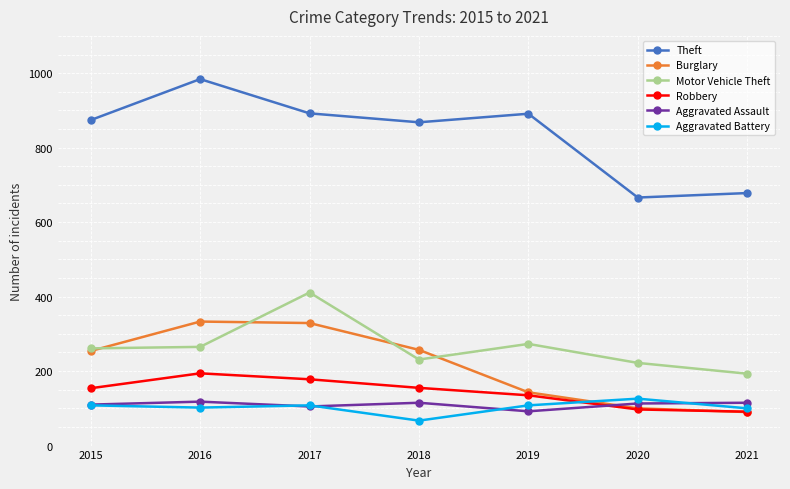

What is the greatest value displayed?

984